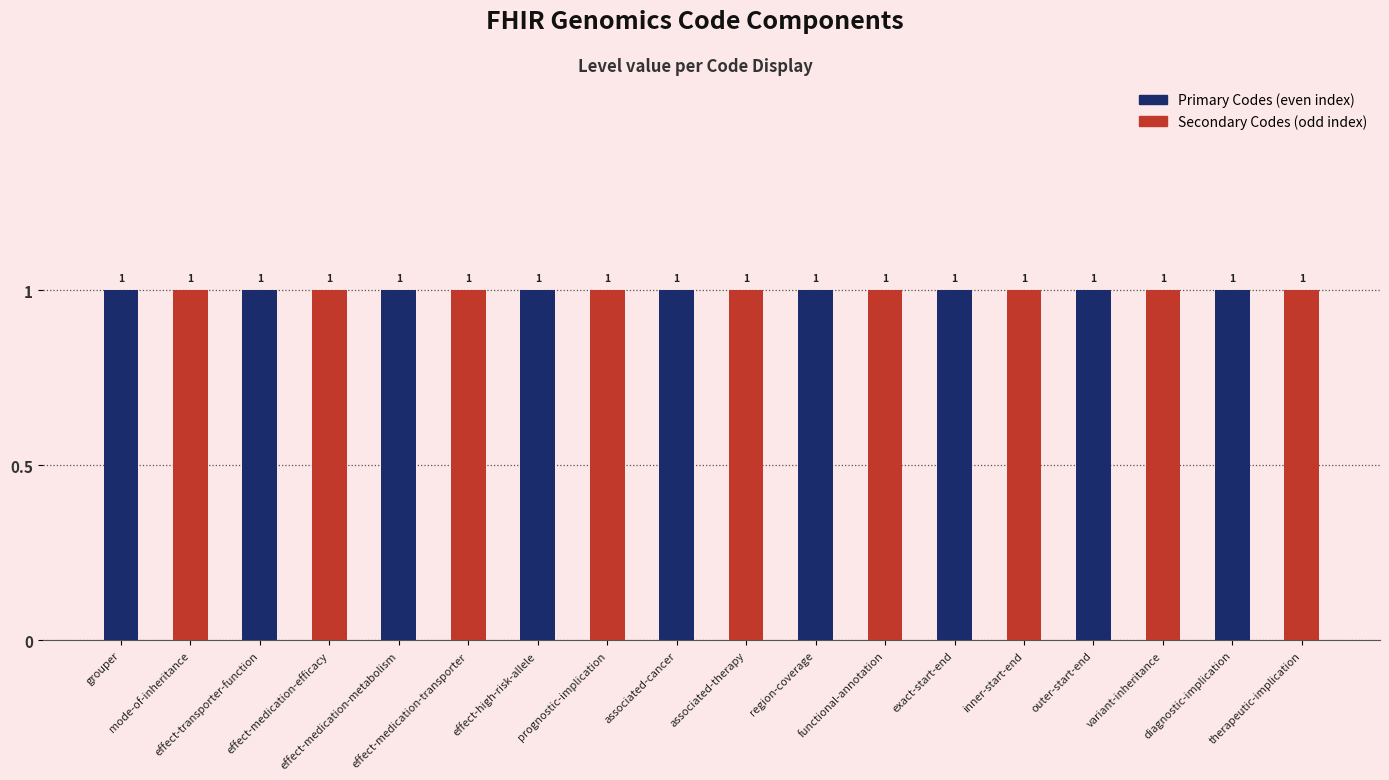

Which series has the largest total across all categories?

Primary Codes